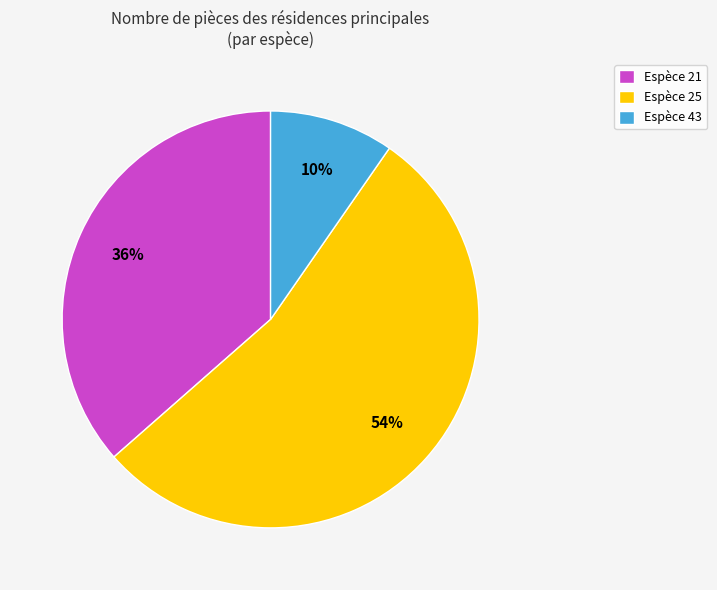

True or false: Espèce 21 accounts for 43% of the total.

False